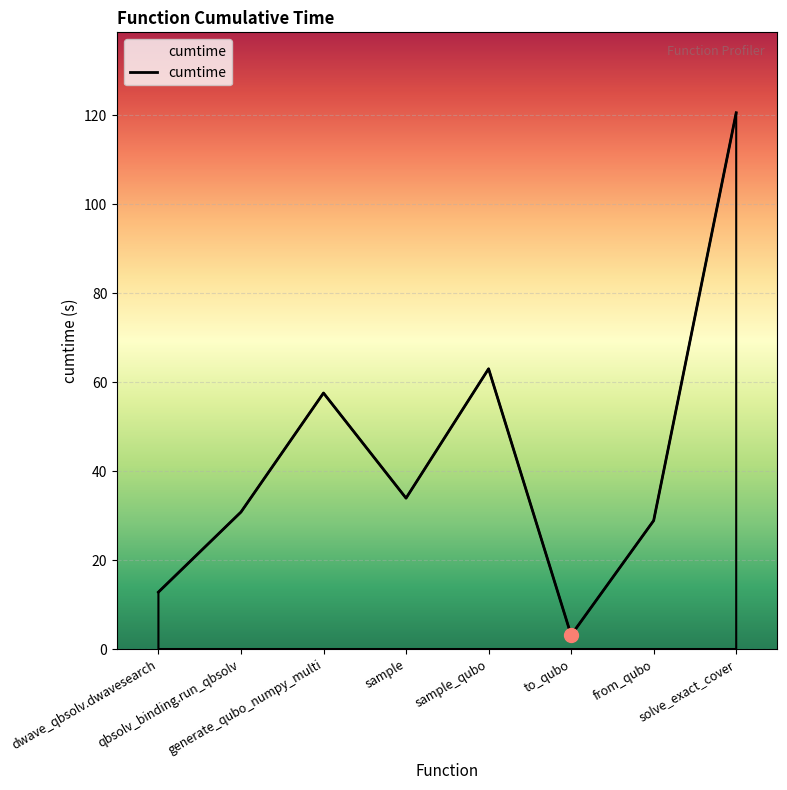

What is the smallest value displayed?

3.1